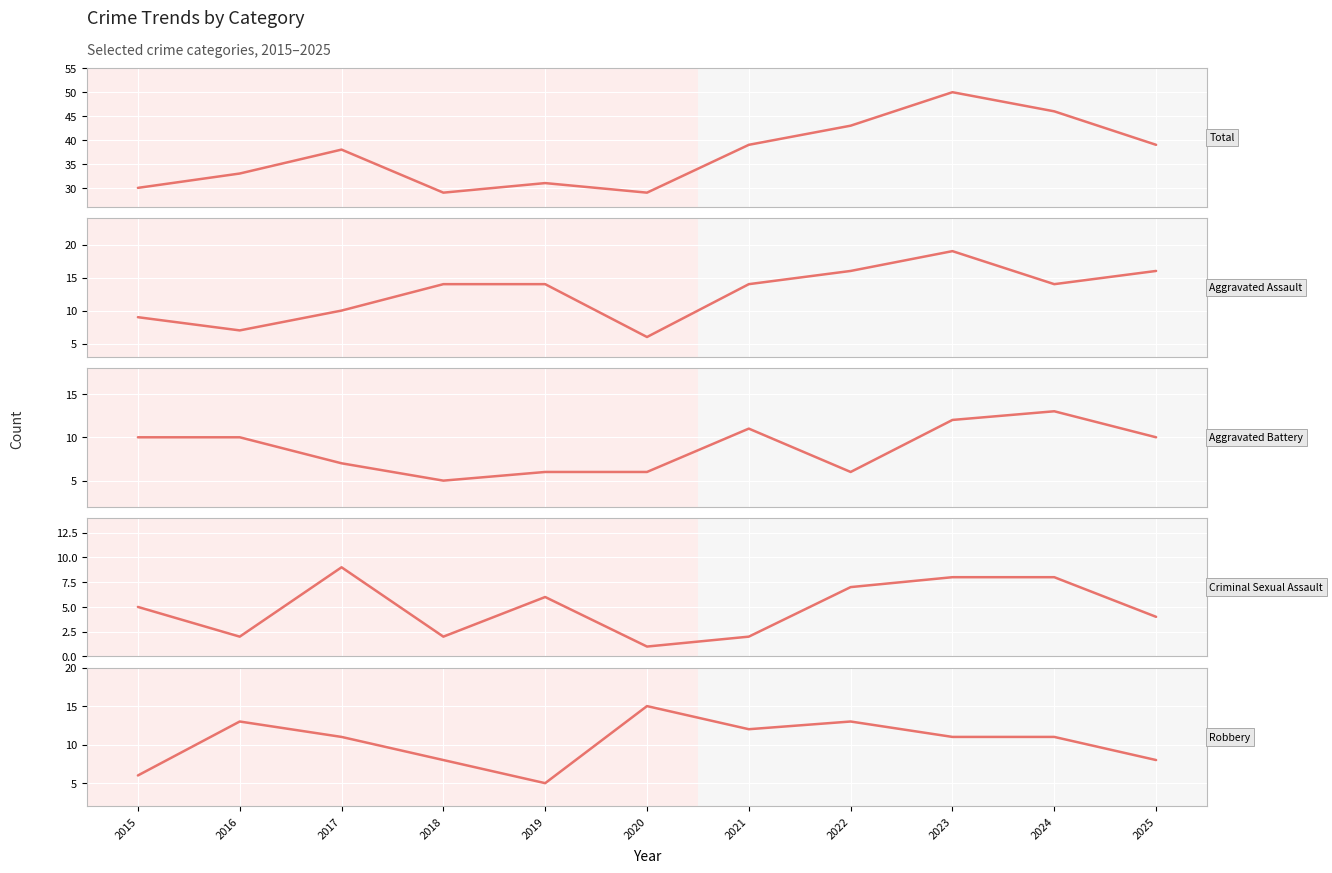

True or false: Criminal Sexual Assault and Total cross at least once.

False